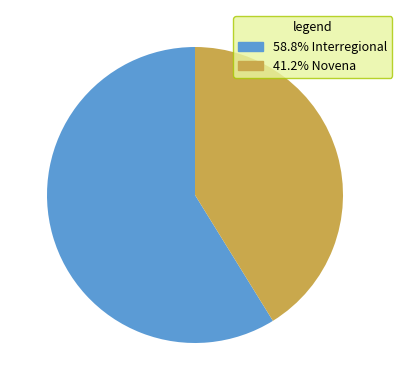

Approximately how many times larger is the value at 41.2% Novena compared to 58.8% Interregional?

0.7